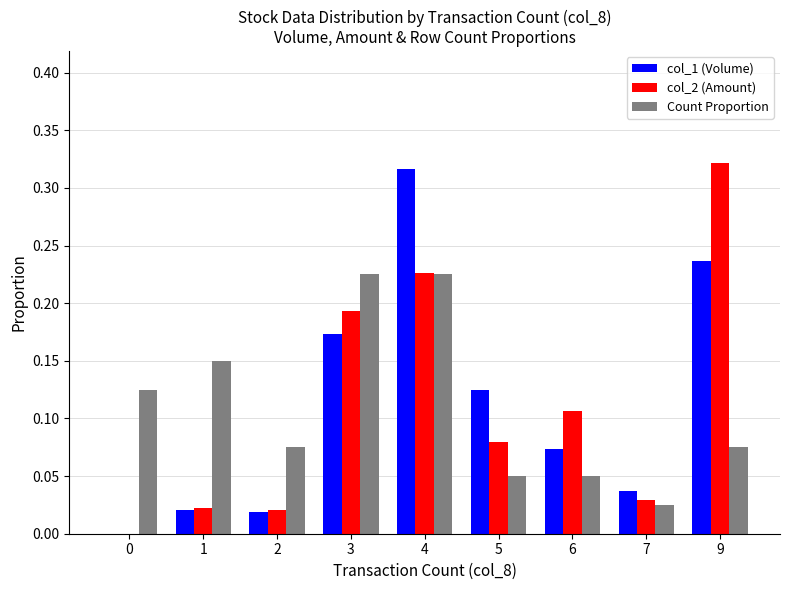

What is the sum of all Count Proportion values?

1.0